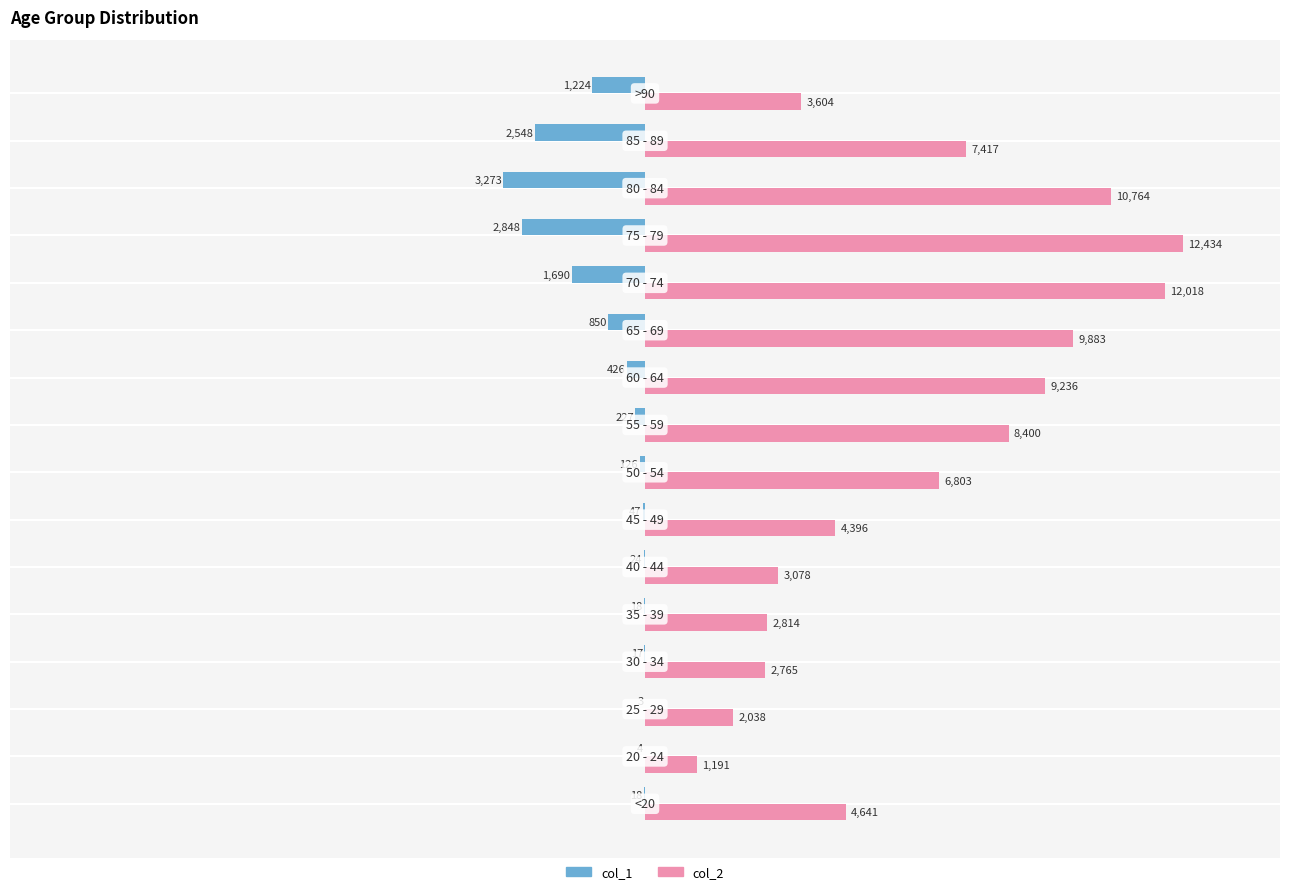

What is the maximum value for col_1?

-3